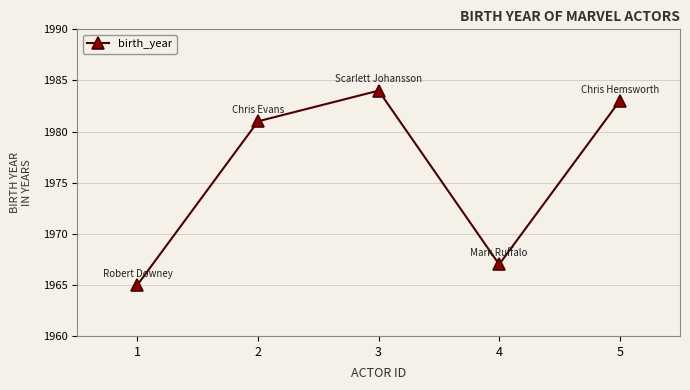

Between 5 and 1, which is larger?

5